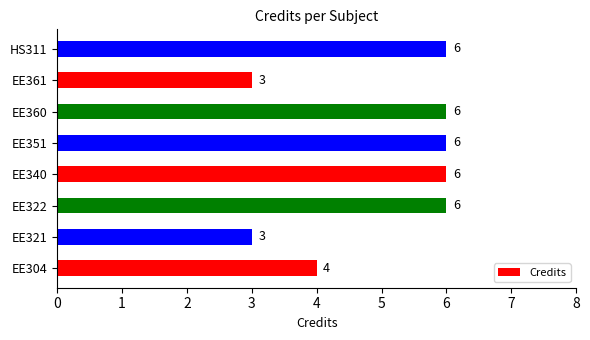

Are the bars horizontal?

Yes